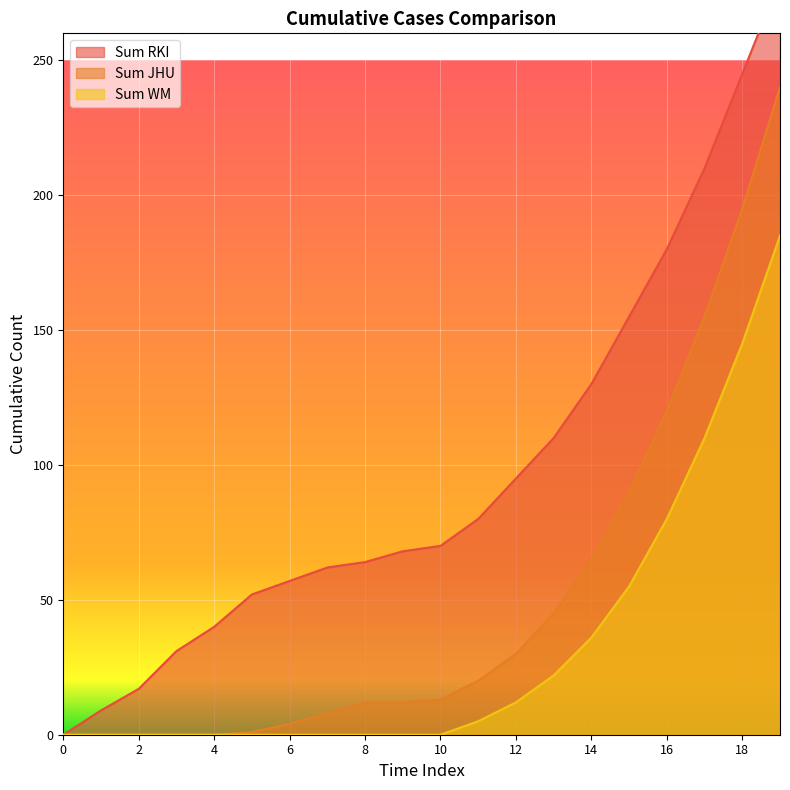

What is the highest value of the Sum JHU series?

240